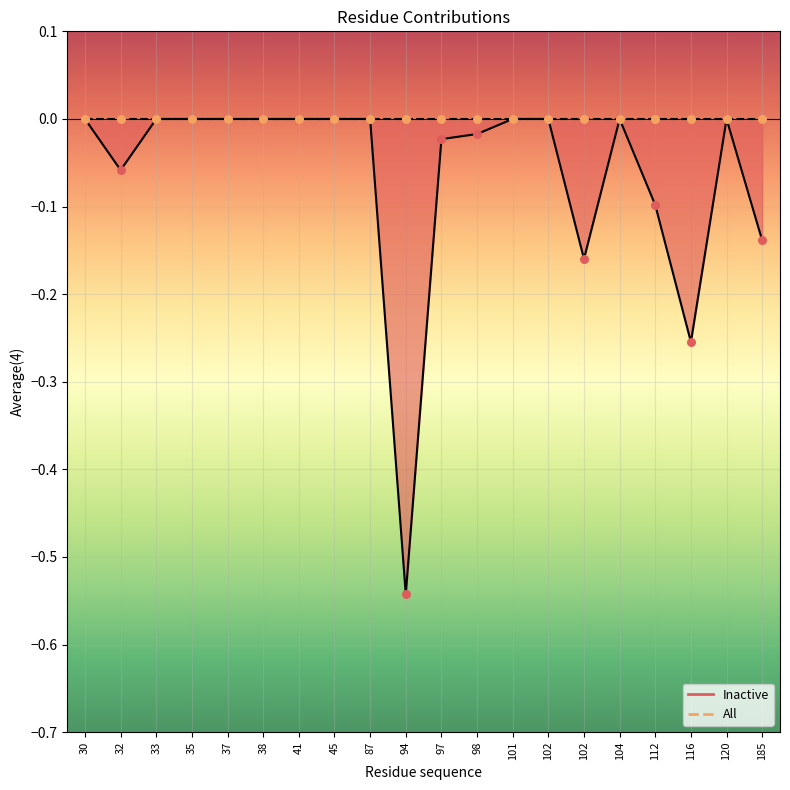

What is the change in value from 32 to 102?

-0.1